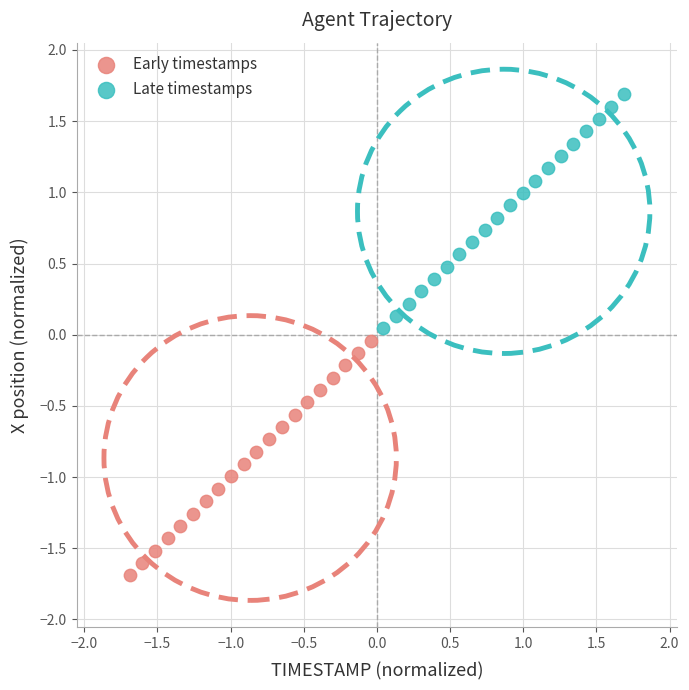

Which series reaches the minimum Y coordinate?

Early timestamps